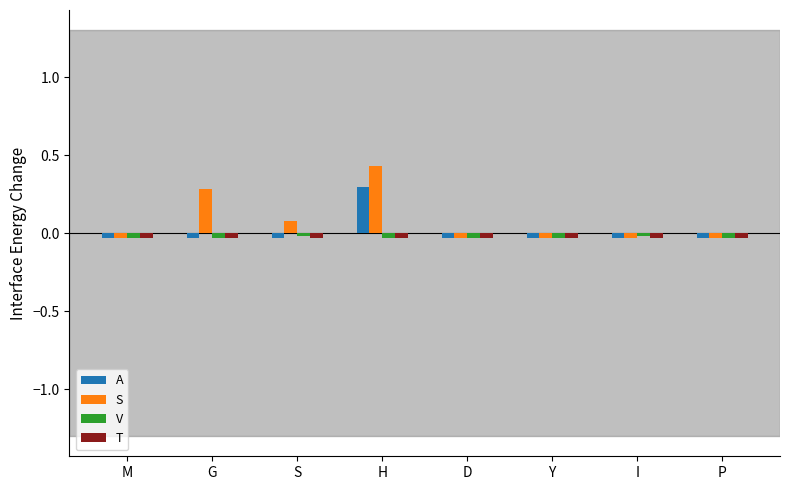

The value of V at P is -0.0. True or false?

True